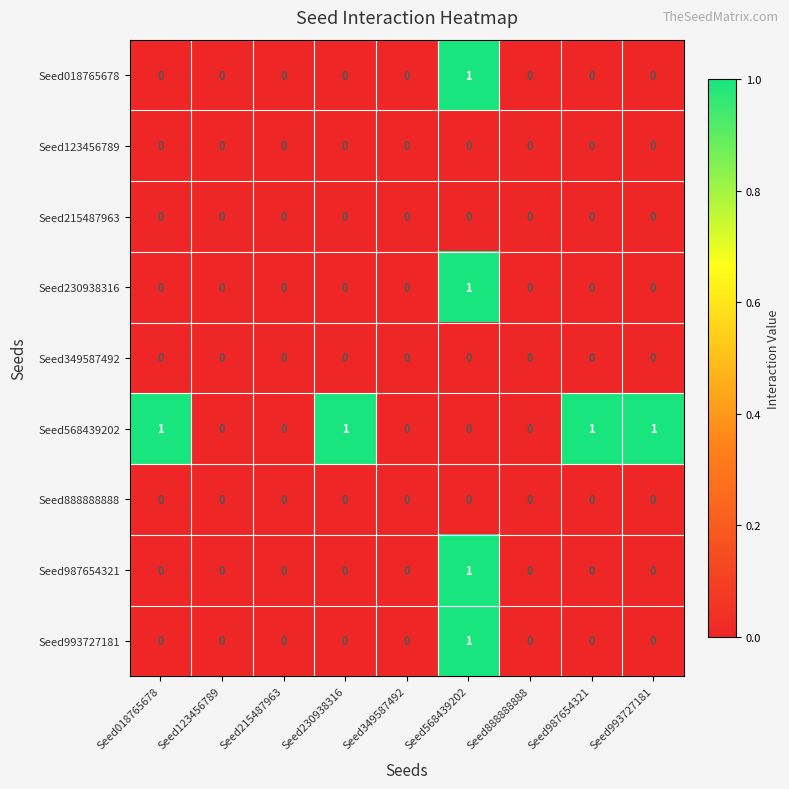

Count the Seed987654321 values in the range 0 to 1.

9